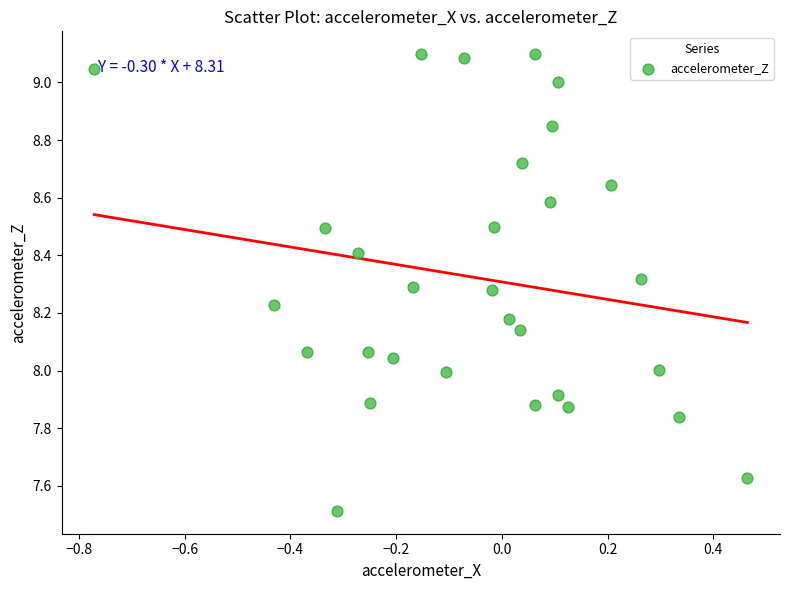

What is the range of X values (max minus min)?

1.2